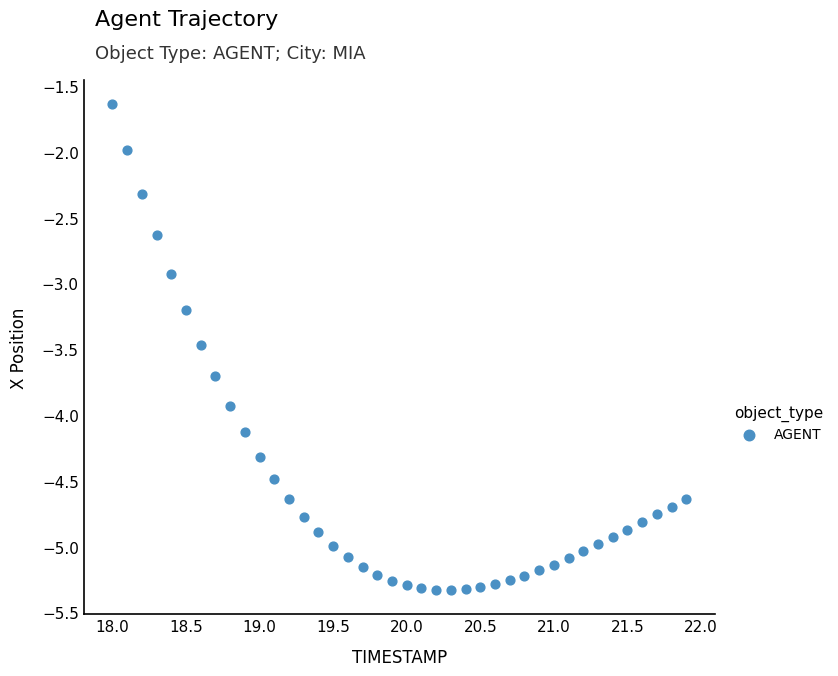

What is the range of X values (max minus min)?

3.9